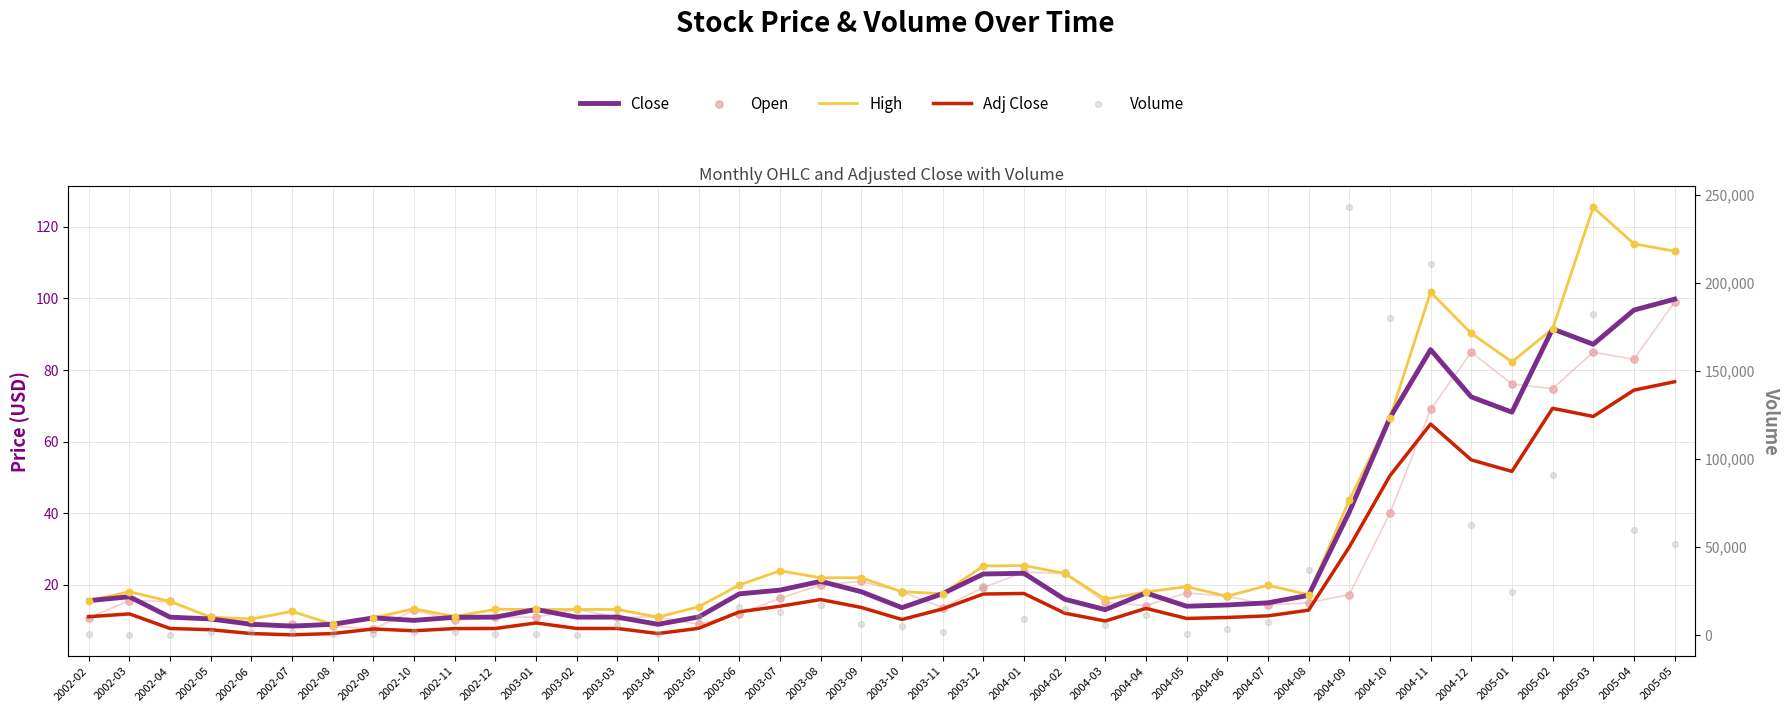

Is the value of High at 2003-10 greater than the value of Volume at 2002-02?

No